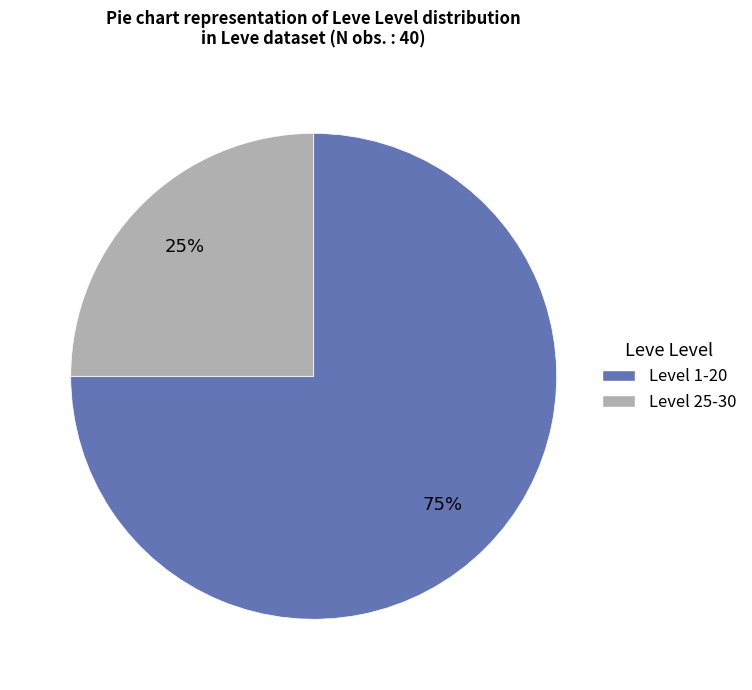

To the nearest percent, what is the average slice percentage?

50%